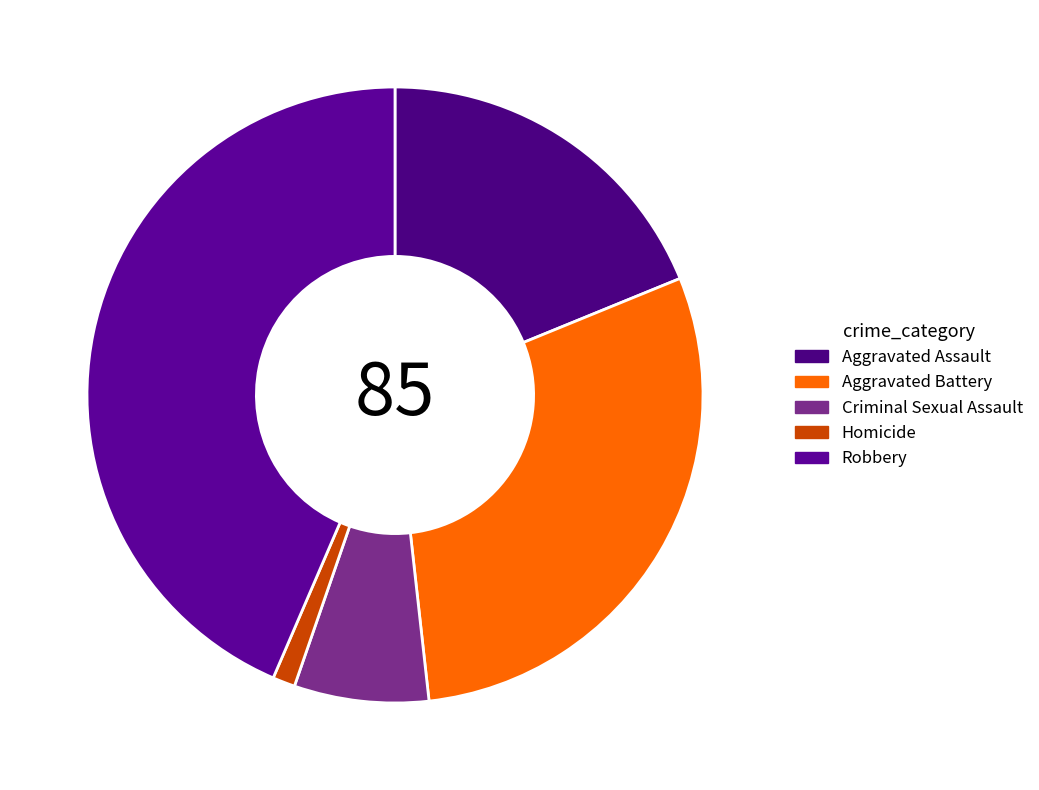

Which category has the biggest portion of the pie?

Robbery